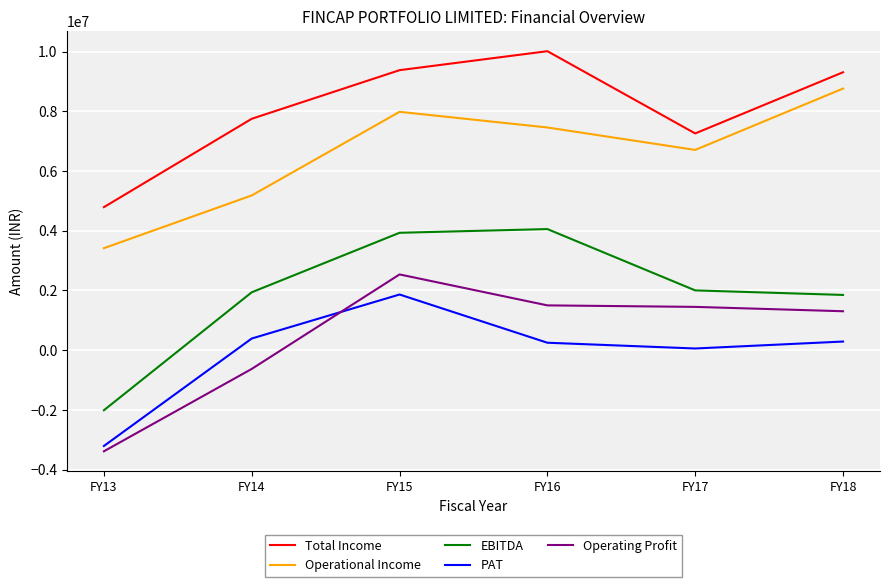

True or false: Operating Profit has a value of 1501032 at FY16.

True